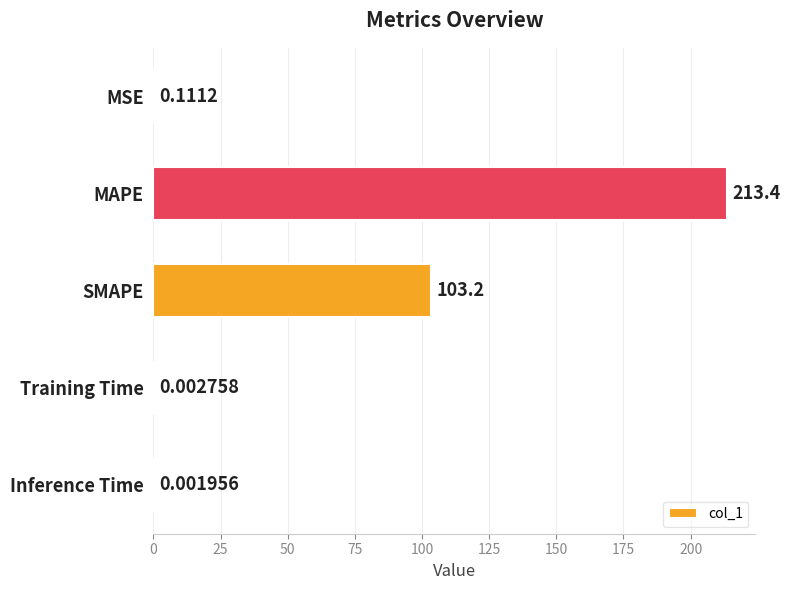

At which label is the value closest to 106?

SMAPE